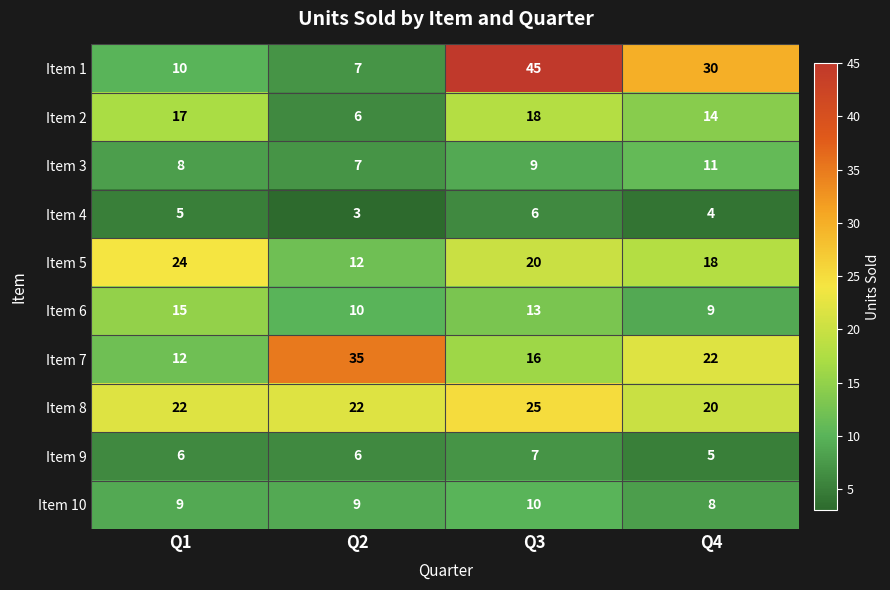

At which category is the sum across all series the highest?

Q3